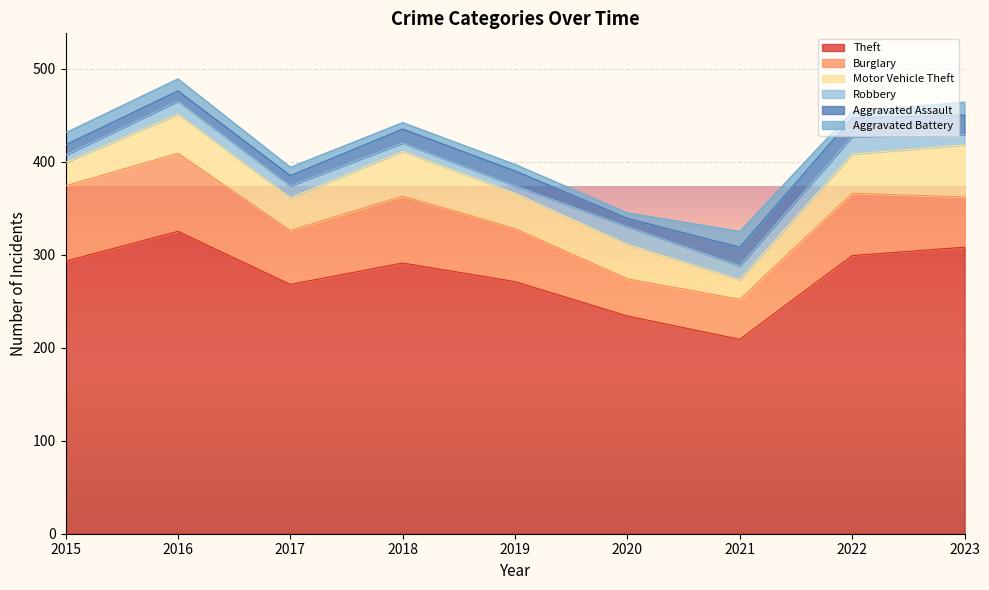

How many data points in Robbery are above 13?

4